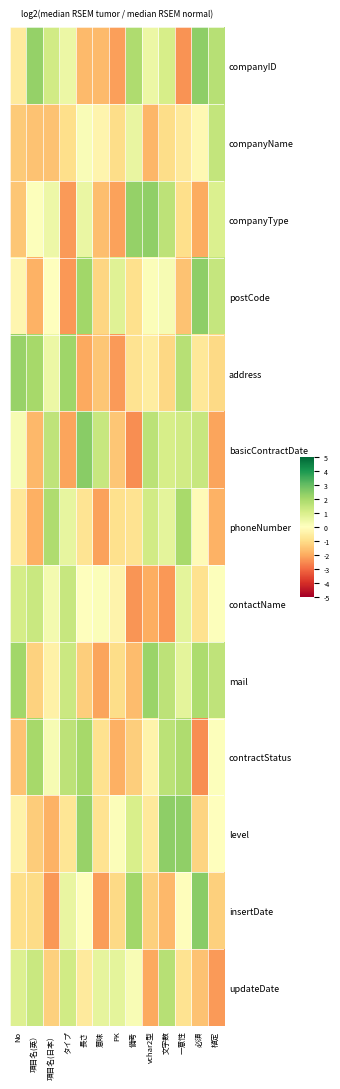

What is the total value across all series at タイプ?

0.6